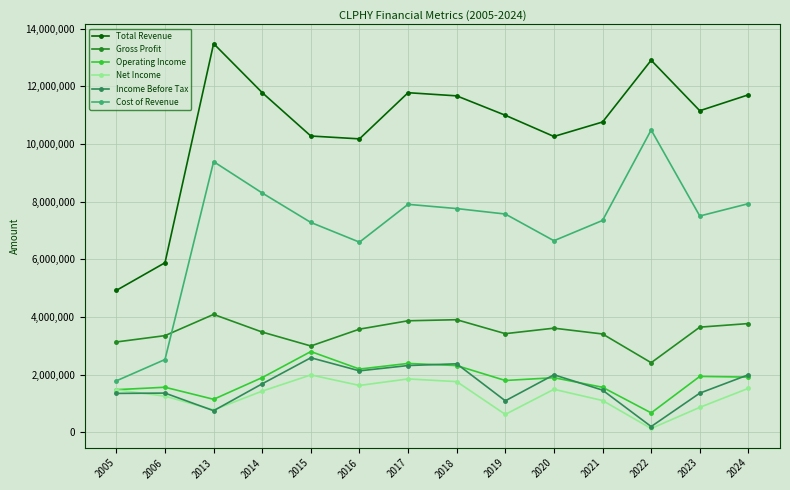

Count the number of data series in this chart.

6